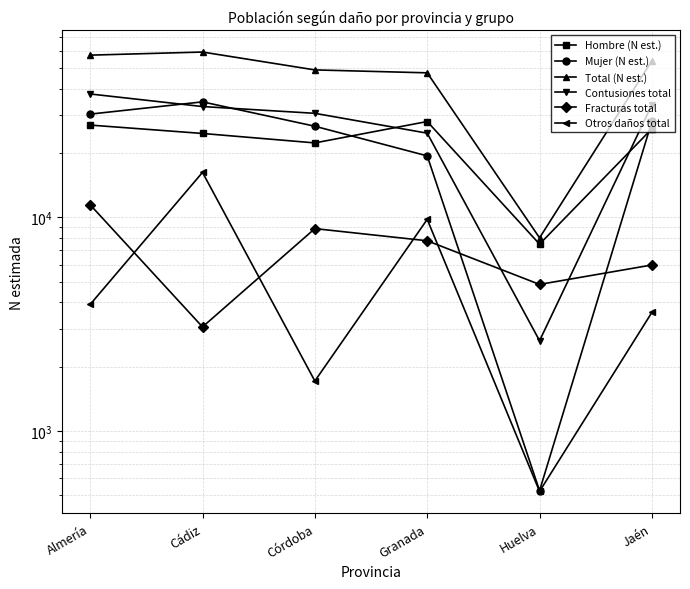

How many values in the Contusiones total series are below 33019?

3